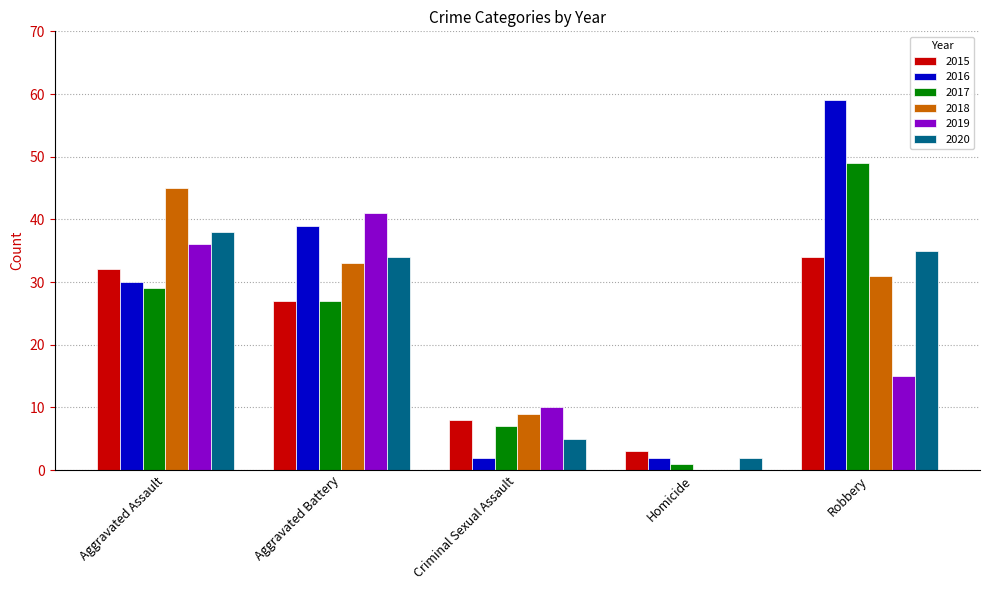

At which category does the chart reach its peak across all series?

Robbery